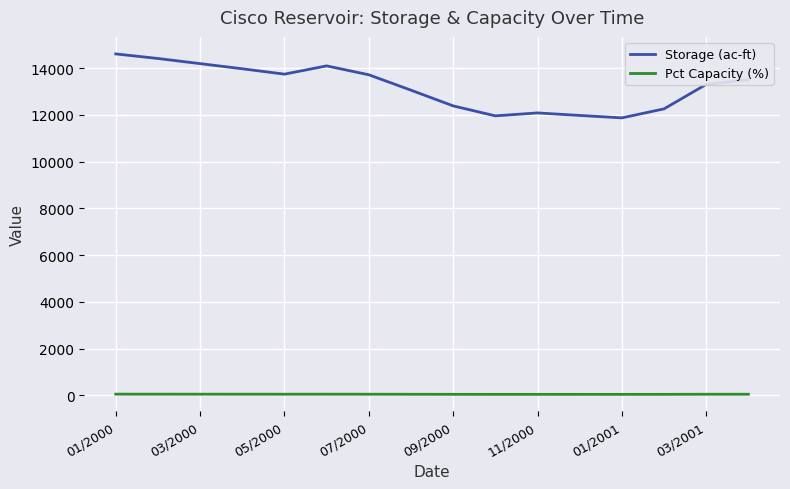

Which series has the largest total across all categories?

Storage (ac-ft)